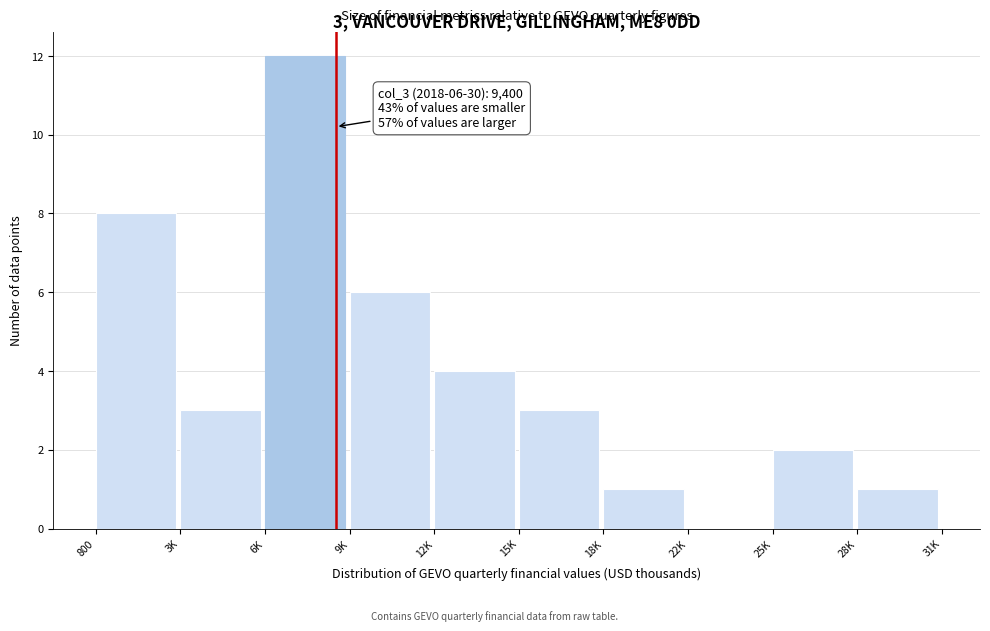

Reading left to right, extract all data points from this chart.

800=8	3K=3	6K=12	9K=6	12K=4	15K=3	18K=1	22K=0	25K=2	28K=1